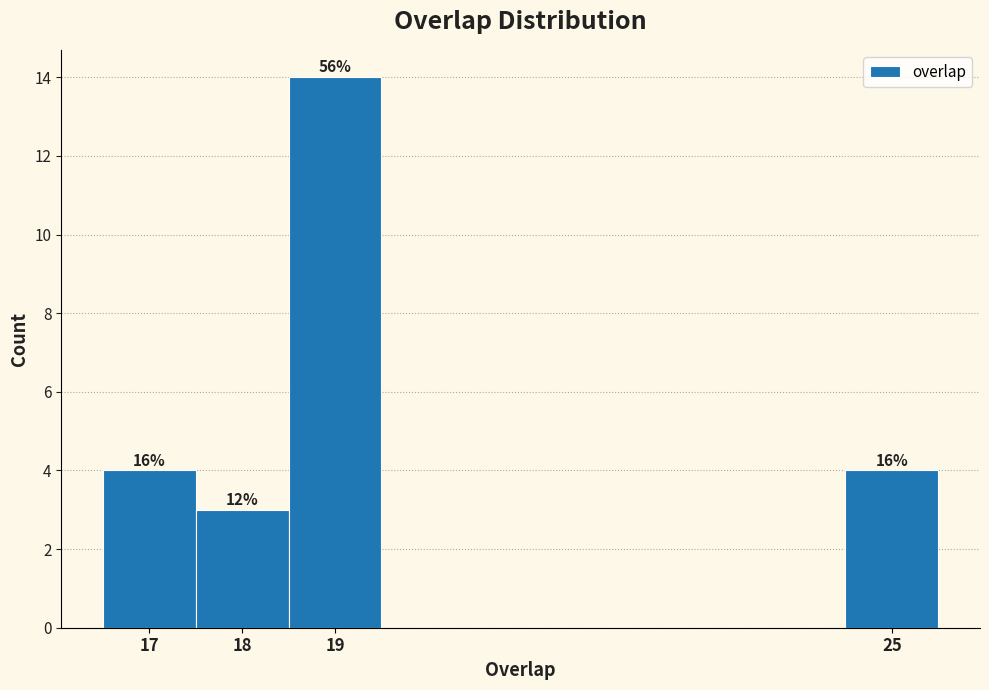

Which range on the x-axis has the tallest bar?

18.5 to 19.5